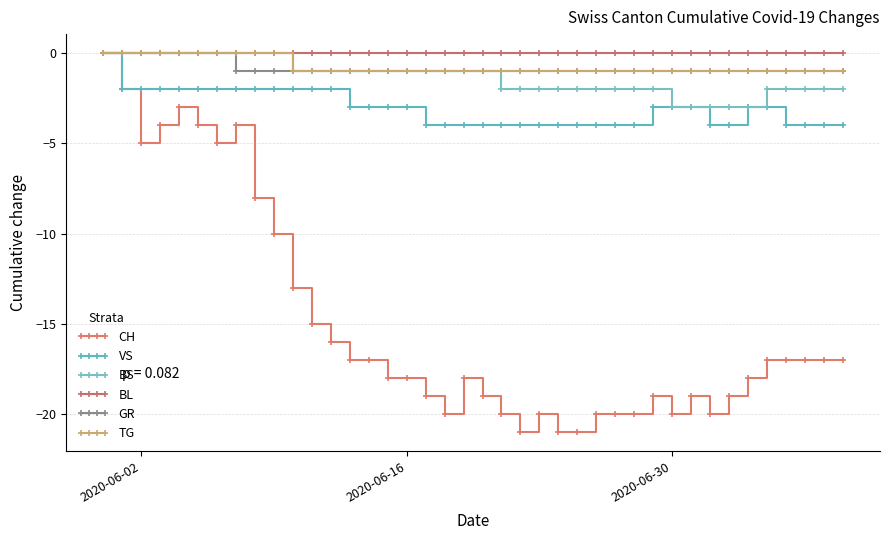

How many distinct data groups are displayed?

6